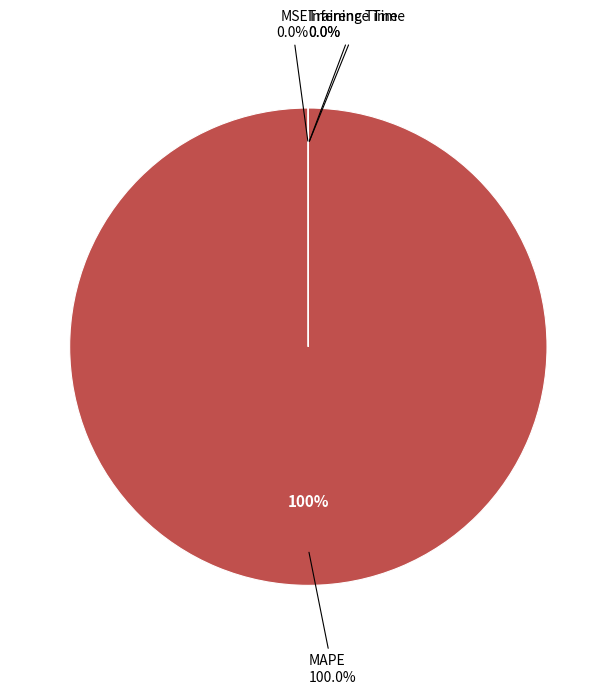

Count the number of slices in the pie.

4